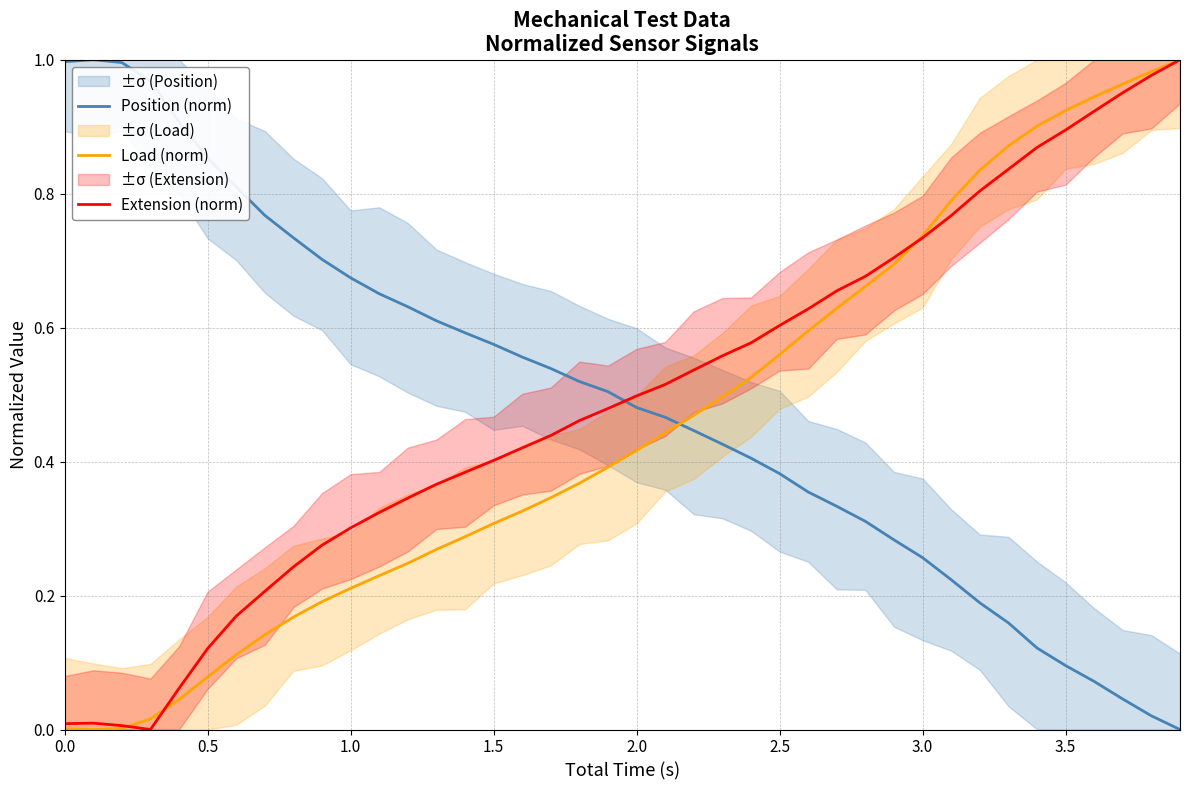

Reading left to right, transcribe all the data shown in this chart.

Position (norm): 1.0	1.0	1.0	1.0	0.9	0.9	0.8	0.8	0.7	0.7	0.7	0.7	0.6	0.6	0.6	0.6	0.6	0.5	0.5	0.5	0.5	0.5	0.4	0.4	0.4	0.4	0.4	0.3	0.3	0.3	0.3	0.2	0.2	0.2	0.1	0.1	0.1	0.0	0.0	0.0
Load (norm): 0.0	0.0	0.0	0.0	0.0	0.1	0.1	0.1	0.2	0.2	0.2	0.2	0.2	0.3	0.3	0.3	0.3	0.3	0.4	0.4	0.4	0.4	0.5	0.5	0.5	0.6	0.6	0.6	0.7	0.7	0.7	0.8	0.8	0.9	0.9	0.9	0.9	1.0	1.0	1.0
Extension (norm): 0.0	0.0	0.0	0.0	0.1	0.1	0.2	0.2	0.2	0.3	0.3	0.3	0.3	0.4	0.4	0.4	0.4	0.4	0.5	0.5	0.5	0.5	0.5	0.6	0.6	0.6	0.6	0.7	0.7	0.7	0.7	0.8	0.8	0.8	0.9	0.9	0.9	1.0	1.0	1.0